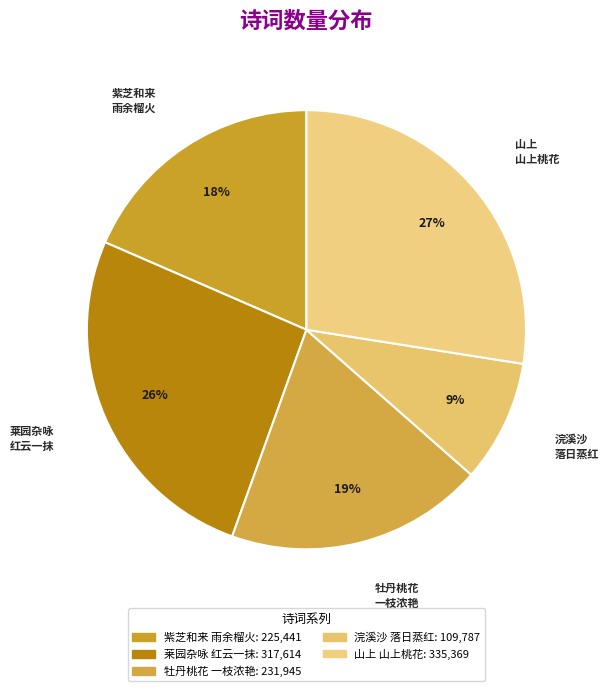

Count the number of slices in the pie.

5